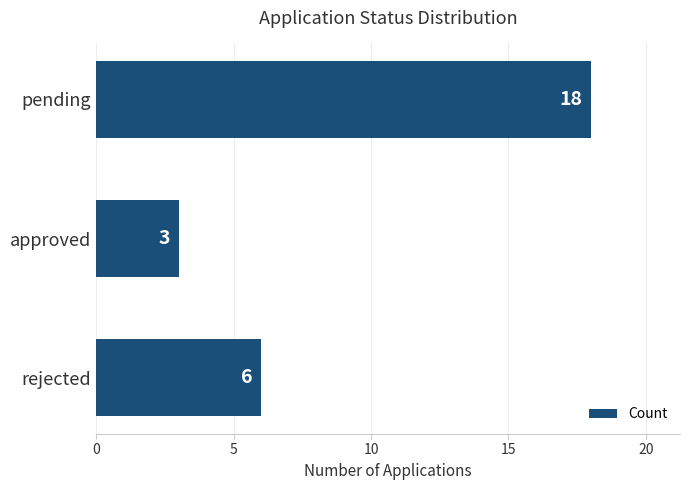

What is the sum of all values?

27